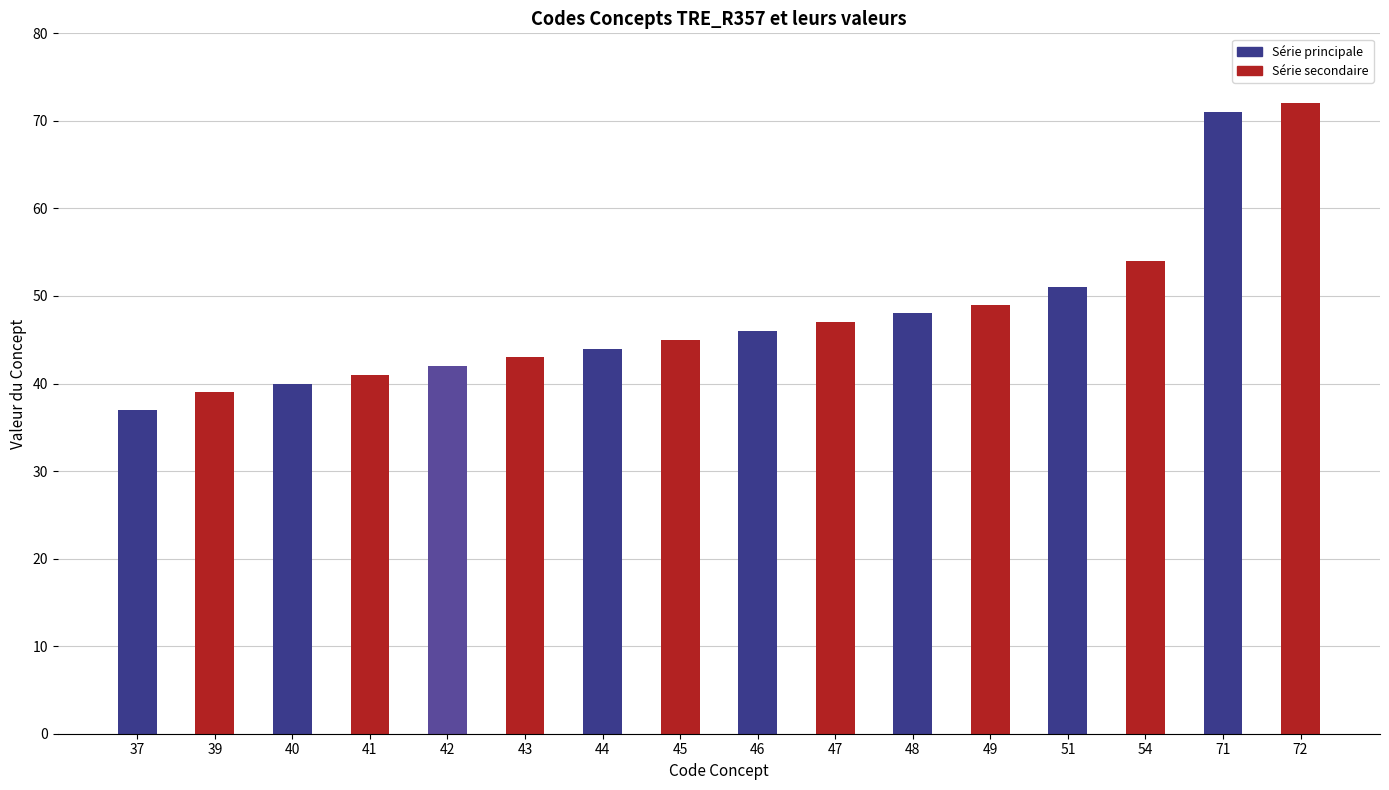

What is the change in value from 43 to 49?

+6